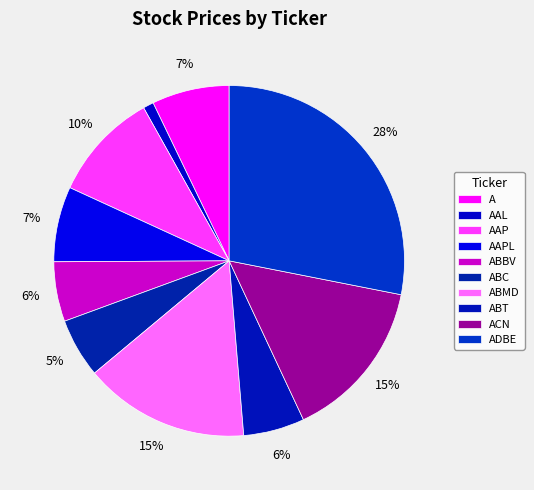

Which has a higher value, A or ABMD?

ABMD